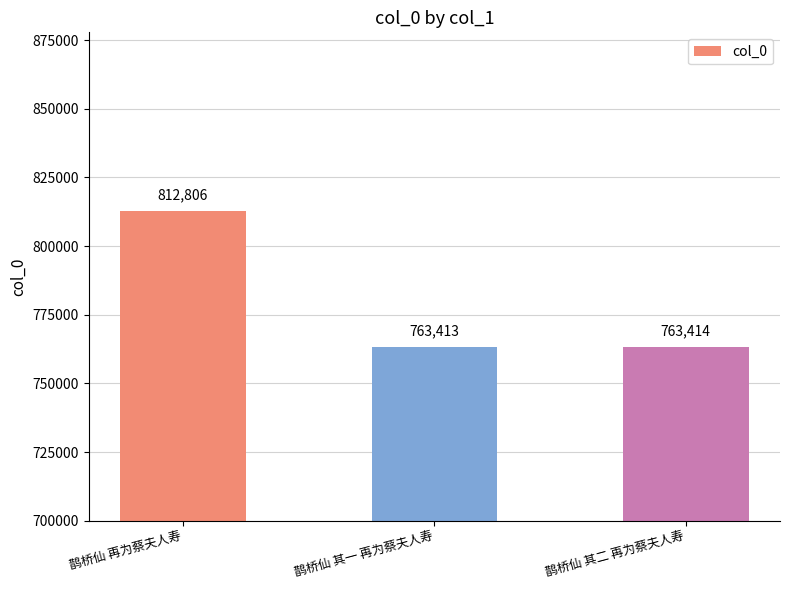

What is the label of the 2nd bar from the right?

鹊桥仙 其一 再为蔡夫人寿